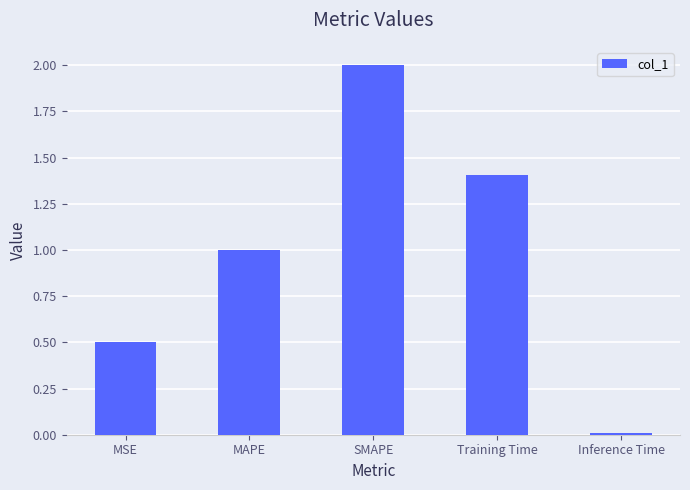

What is the ratio of the value at MSE to the value at SMAPE?

0.3